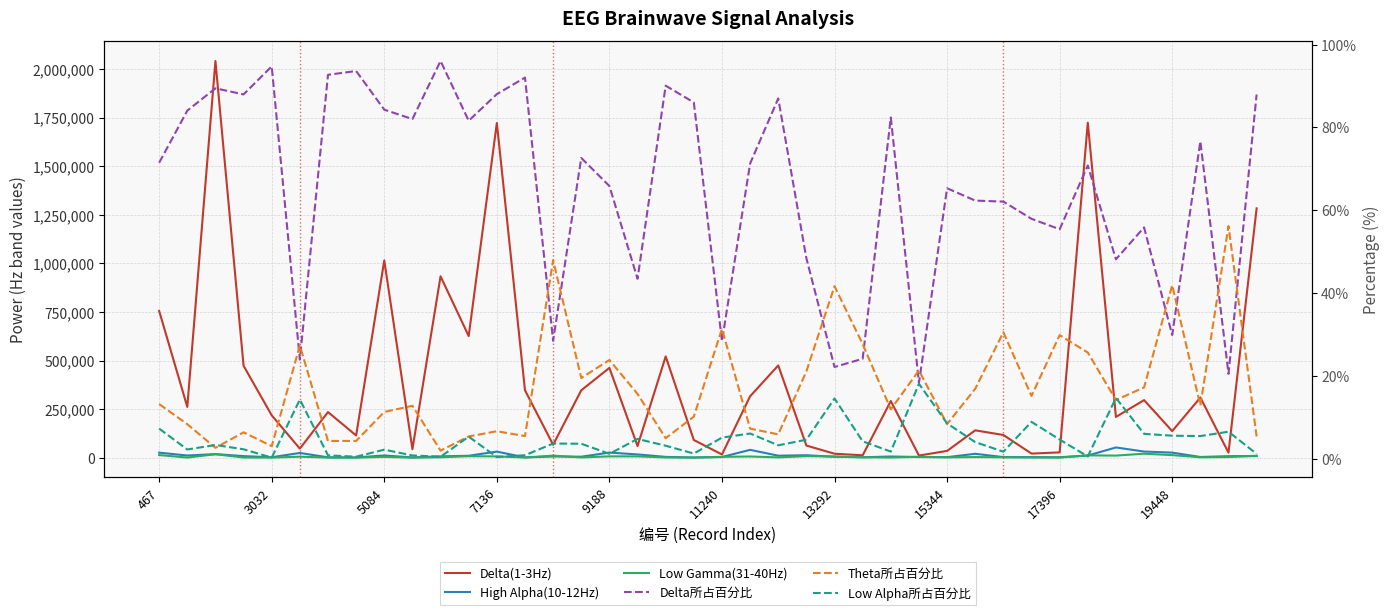

Which series has the largest total across all categories?

Delta(1-3Hz)